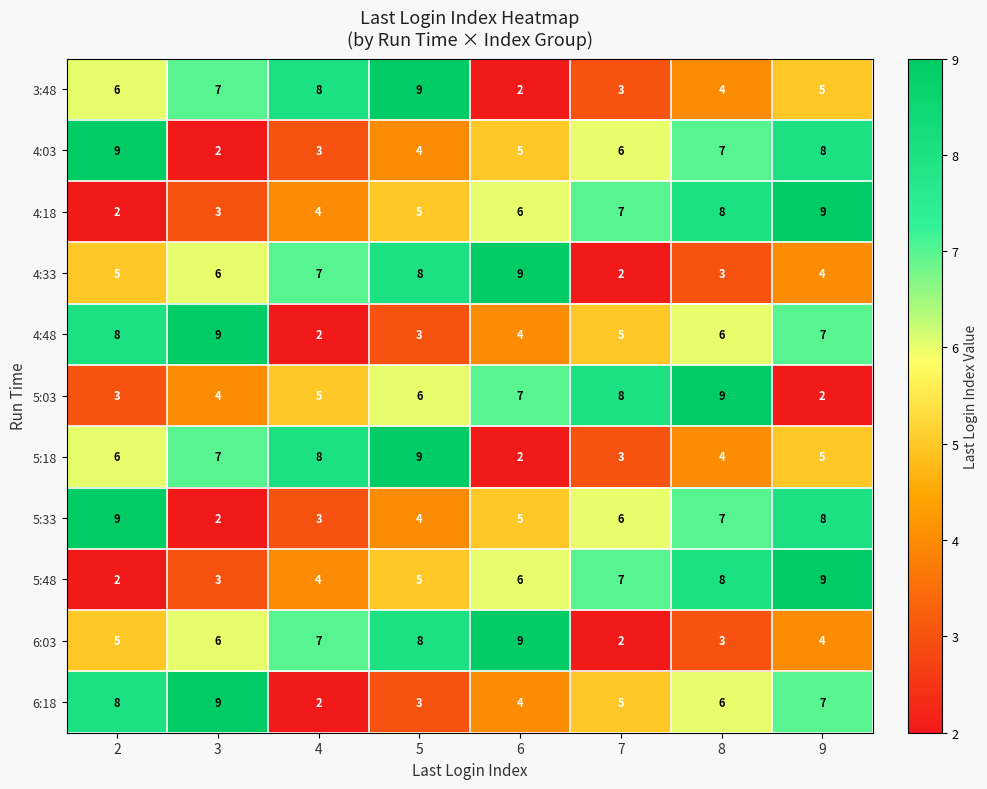

Is it true that 5:18 equals 1 at 6?

False